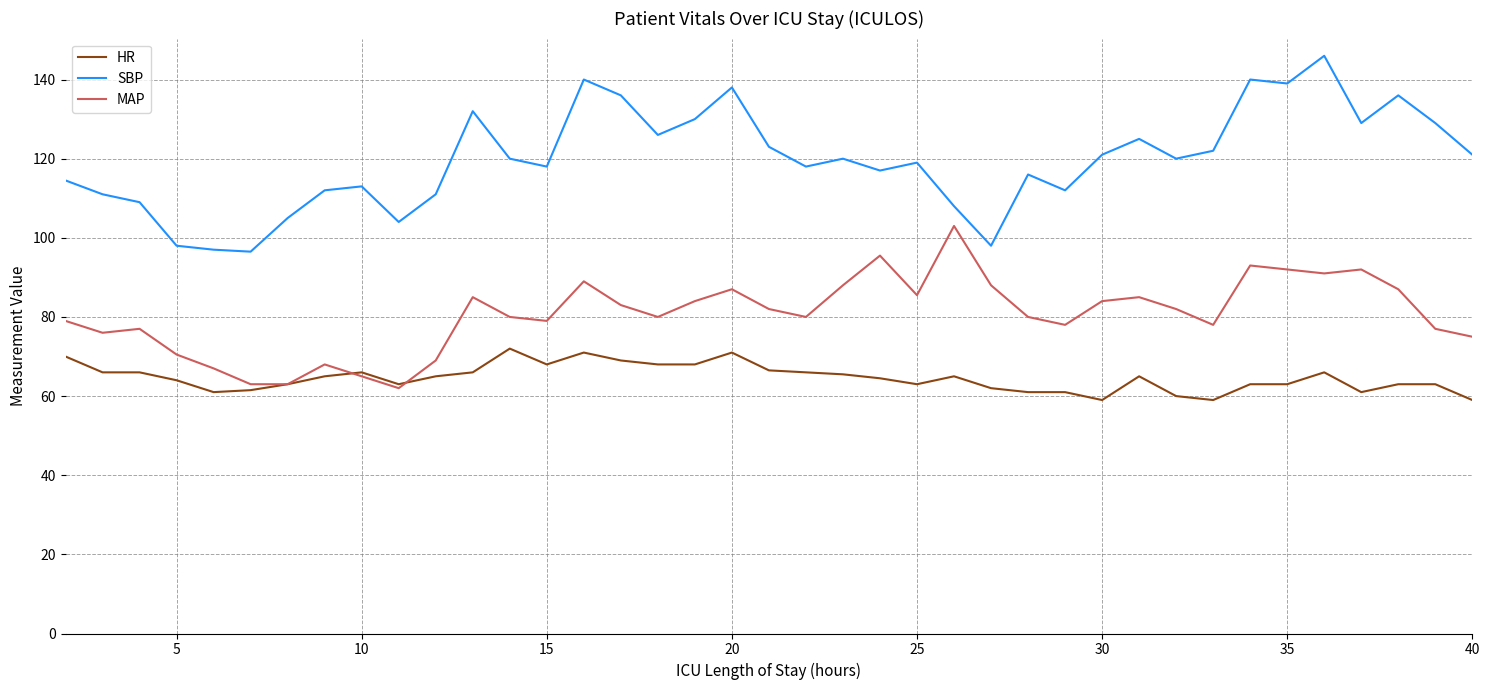

What is the maximum value for MAP?

103.0